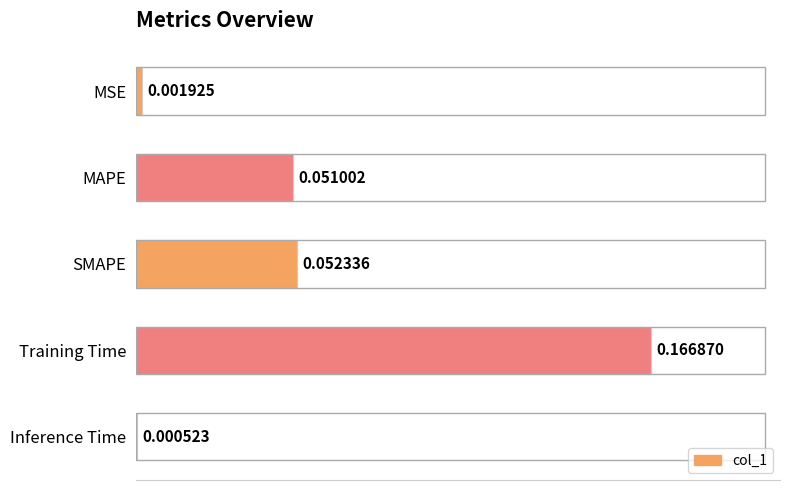

Which has a higher value, SMAPE or Training Time?

Training Time